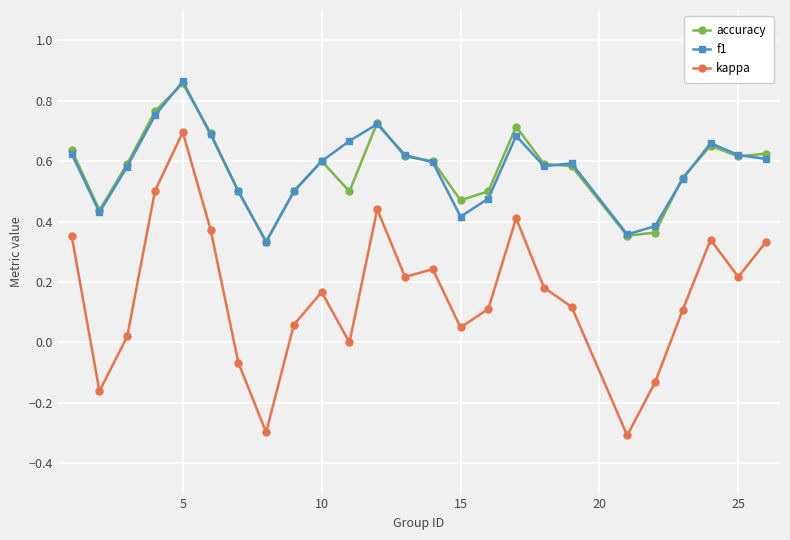

True or false: accuracy has more than 0 points higher than both neighbors.

True